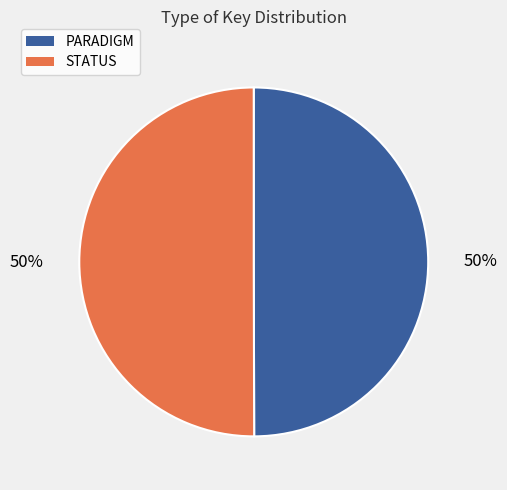

What is the ratio of the value at PARADIGM to the value at STATUS?

1.0